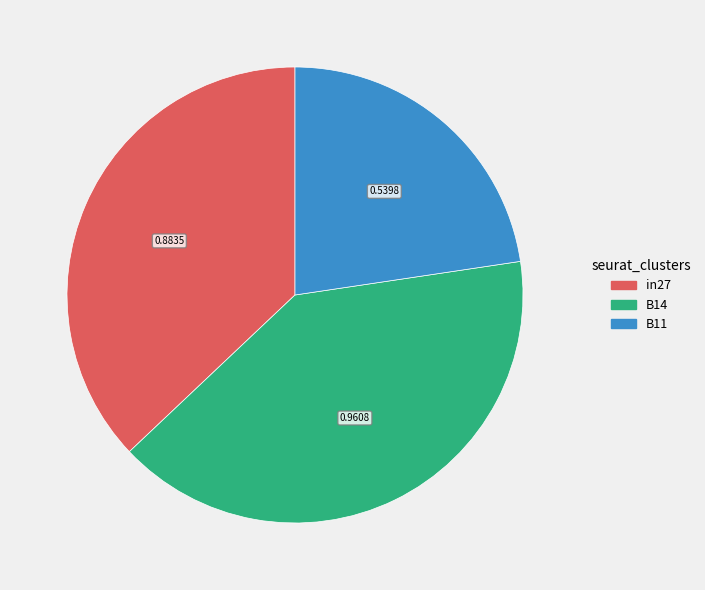

Which category has the biggest portion of the pie?

B14